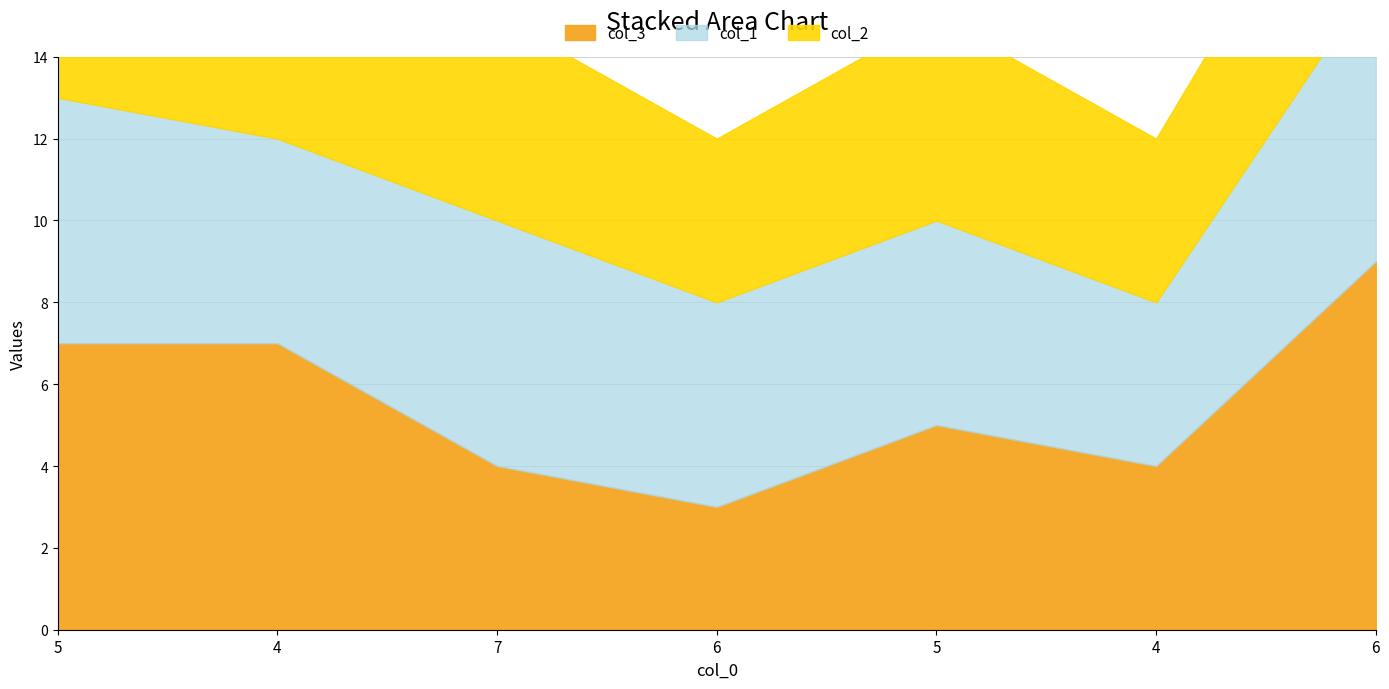

What is the difference between the highest and lowest values at 4?

2